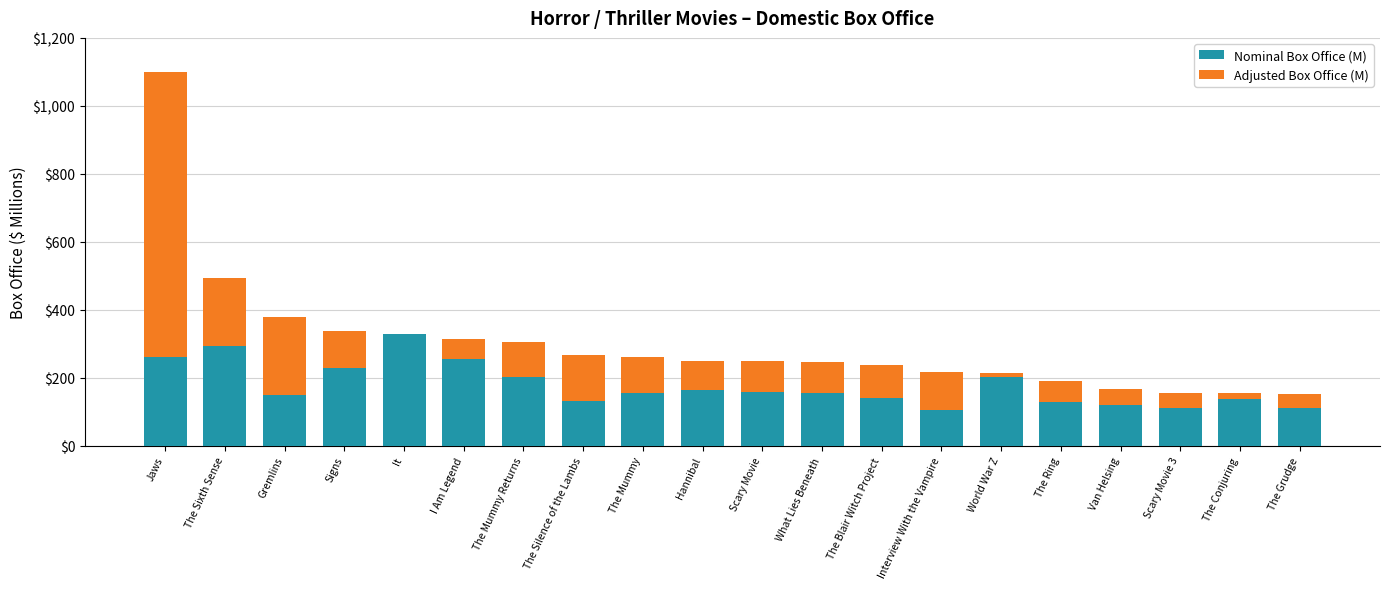

Which category has the highest value in the Nominal Box Office (M) series?

It